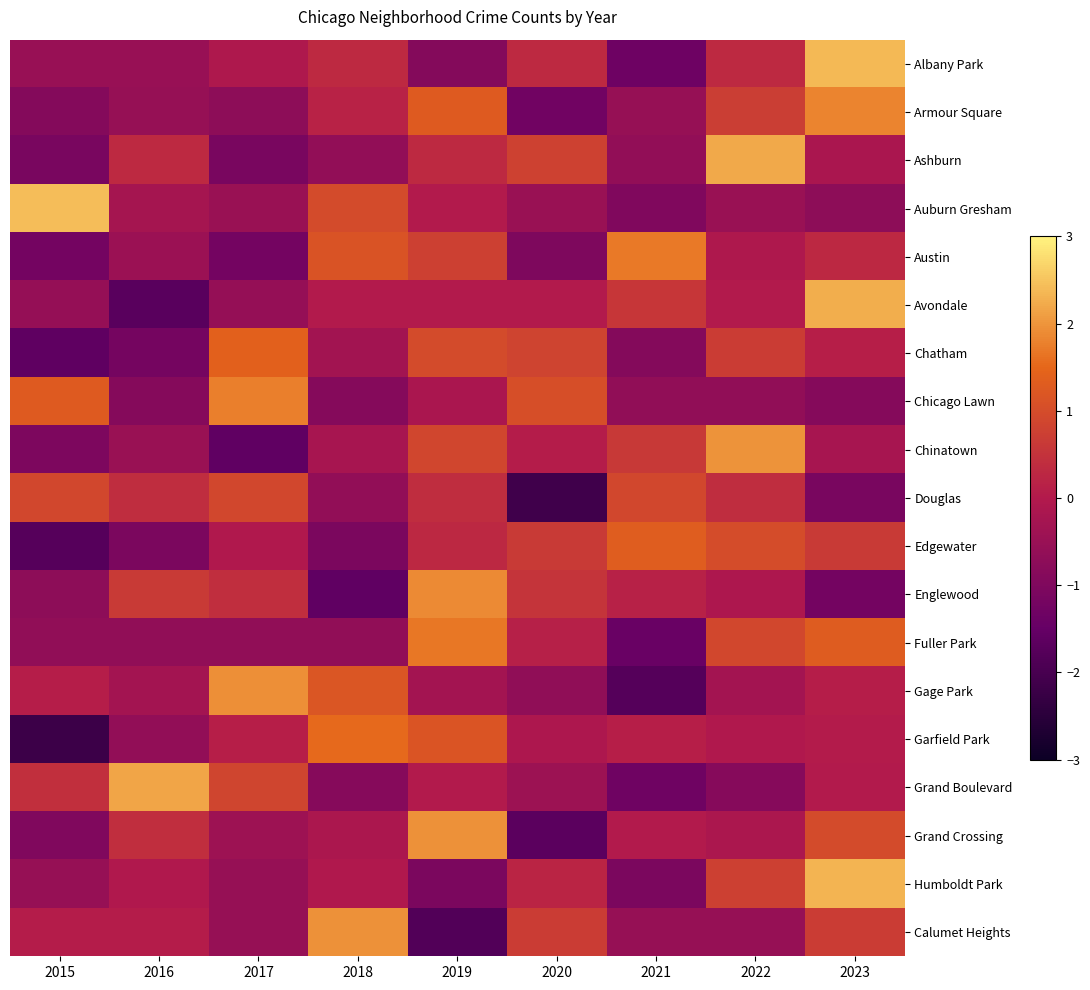

What is the smallest value displayed?

-2.2